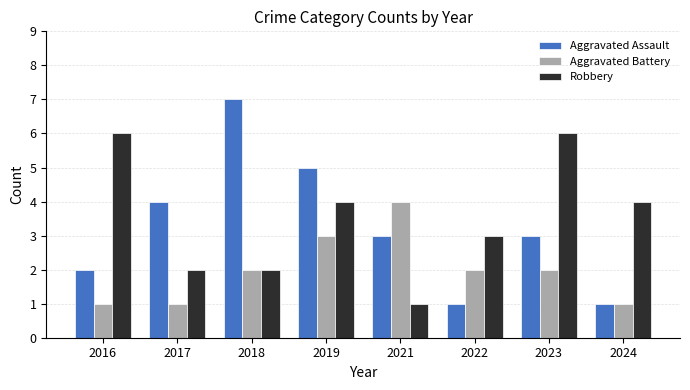

At which label does Robbery reach its minimum?

2021